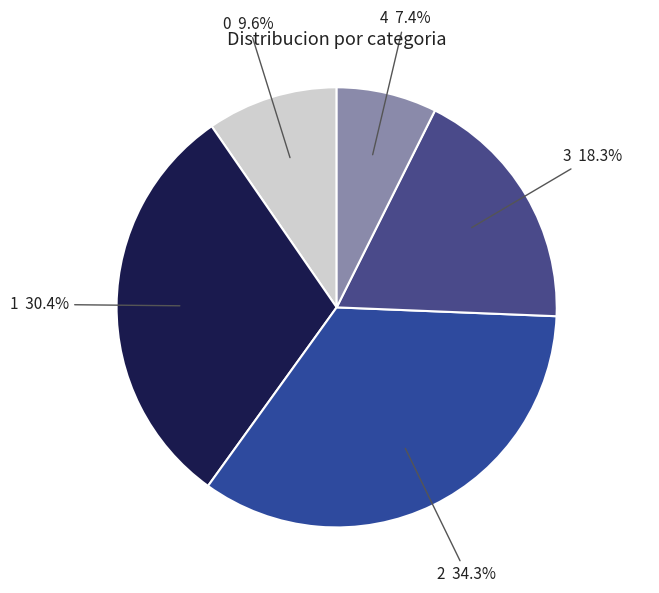

What is the largest slice in the pie chart?

2